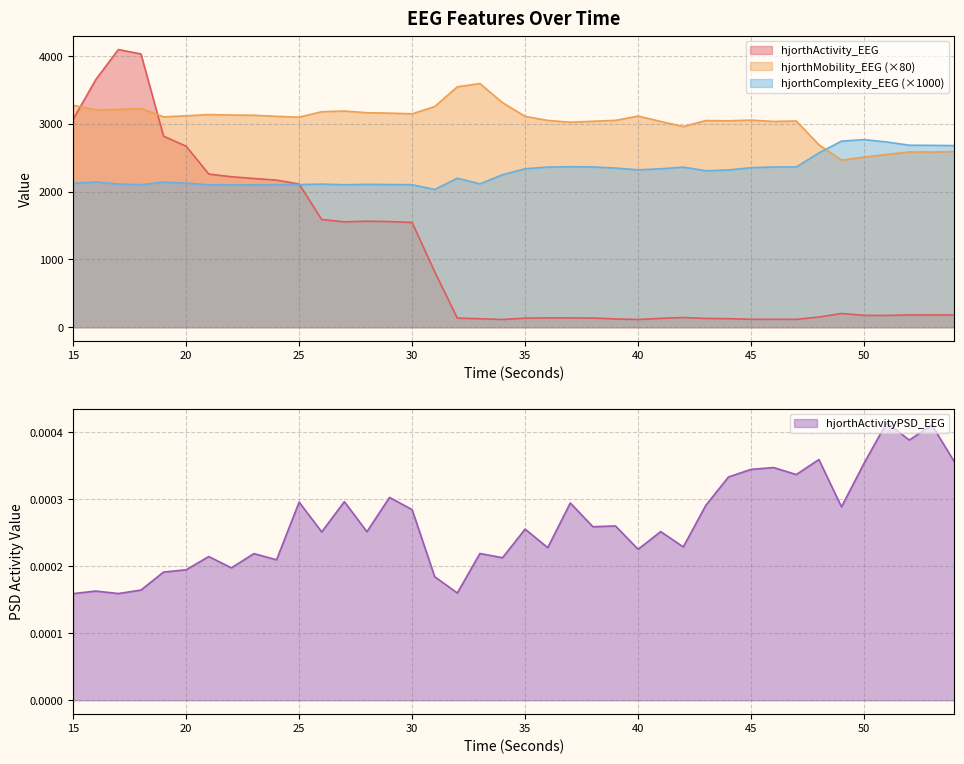

At how many categories does at least one series exceed 1198?

40